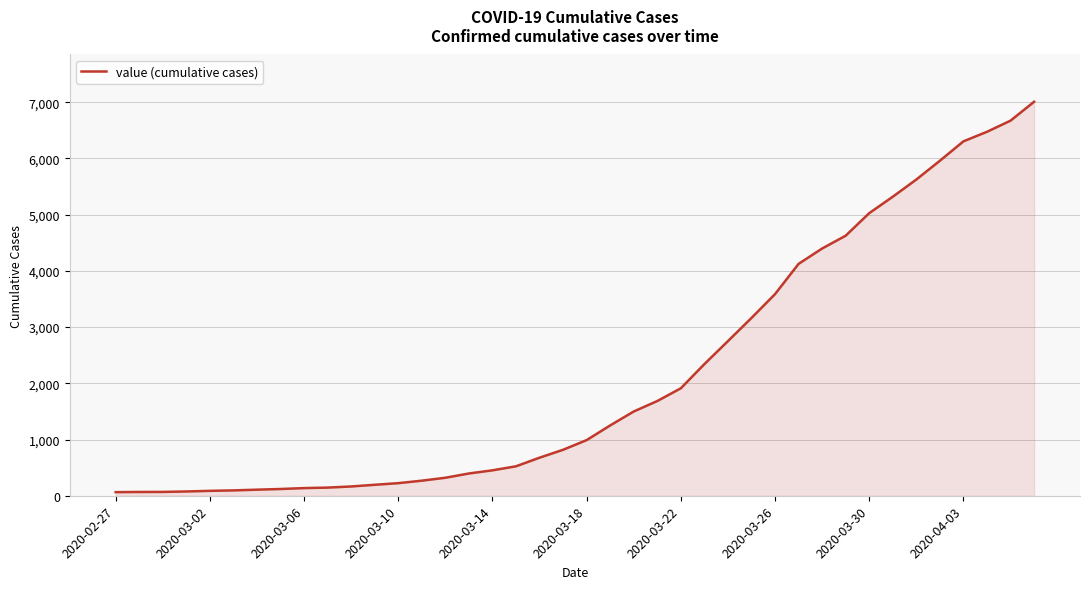

What is the greatest value displayed?

7008